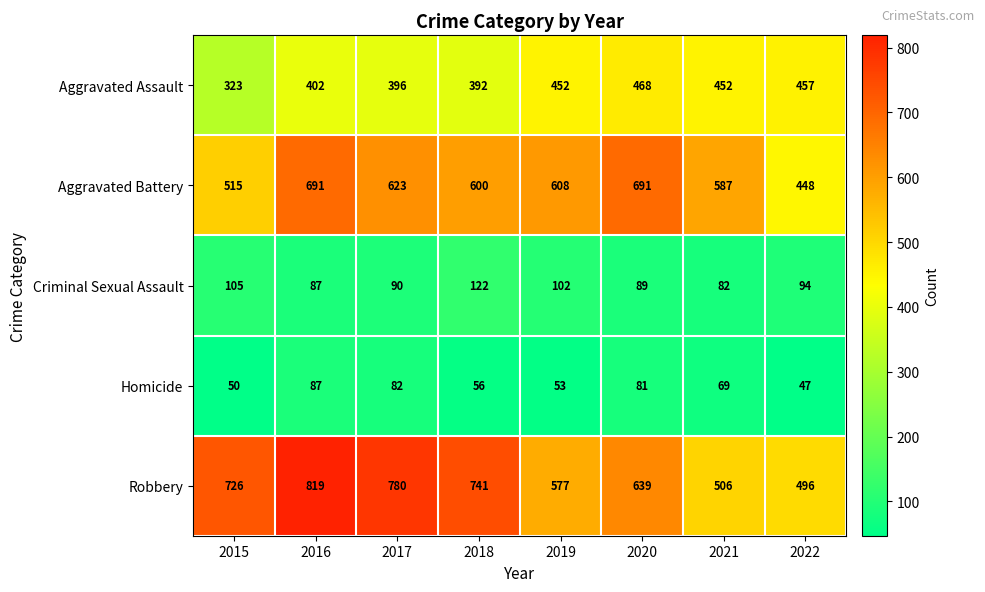

What is the lowest value of the Criminal Sexual Assault series?

82